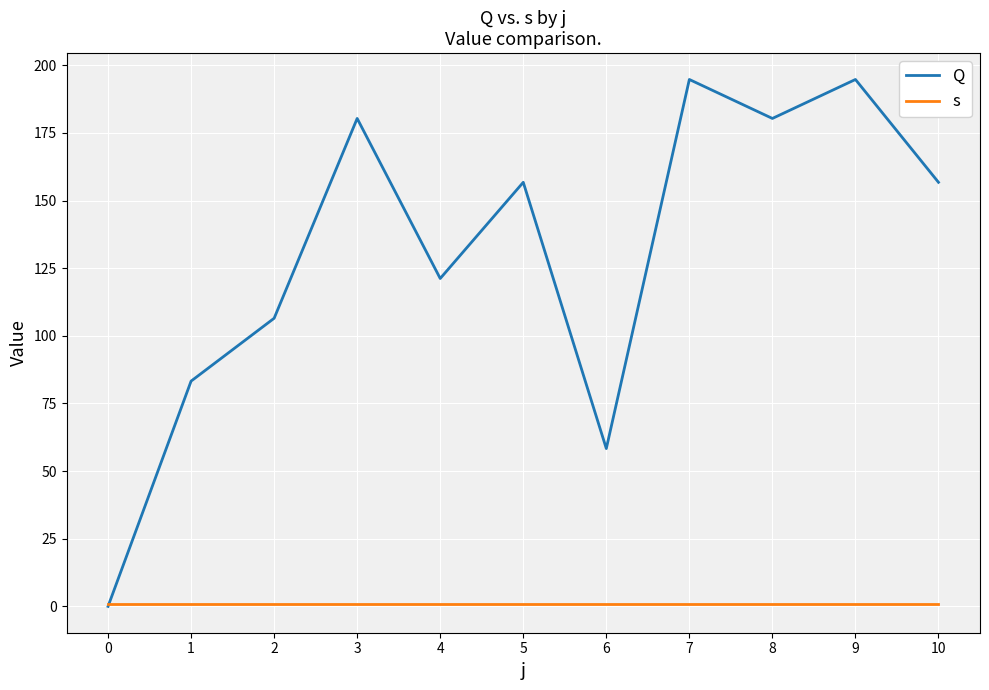

The value of Q at 1 is 43.3. True or false?

False